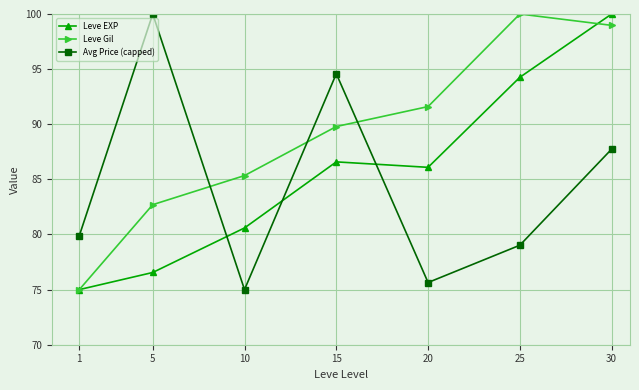

What is the smallest value displayed?

75.0